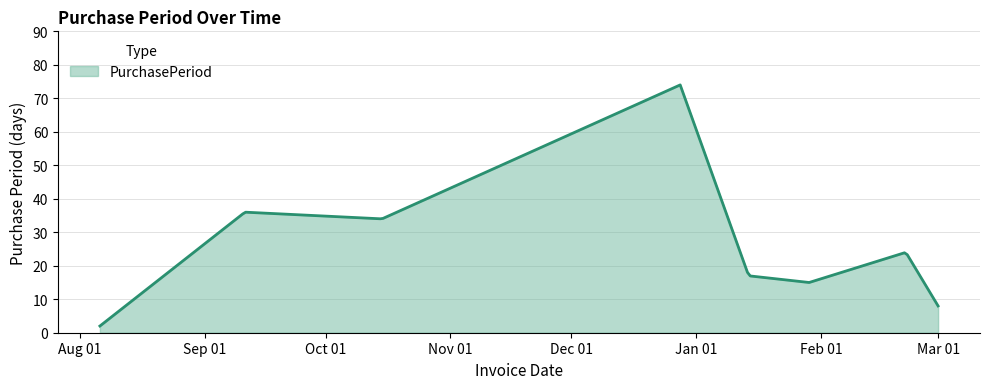

What is the minimum value shown in the chart?

2.0